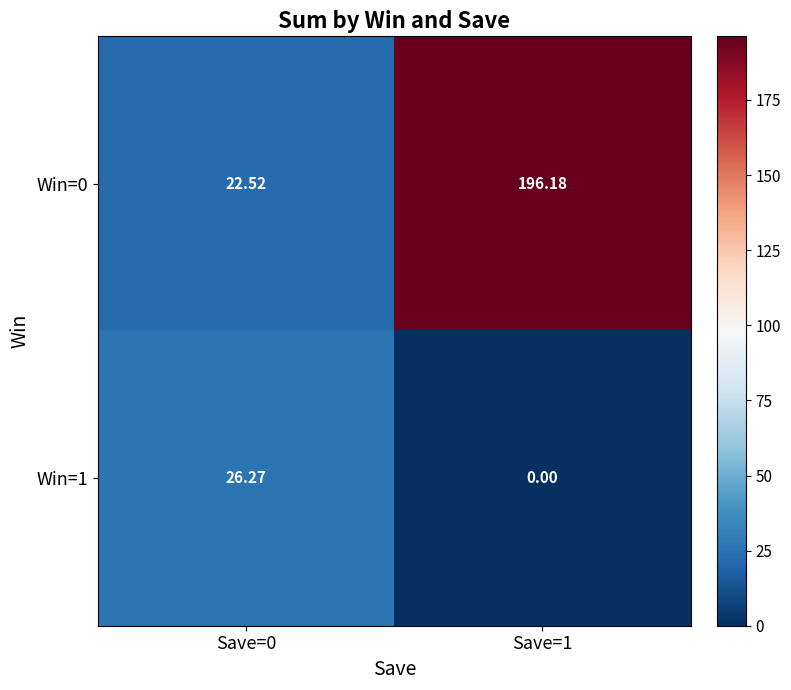

Count the number of categories in the chart.

2